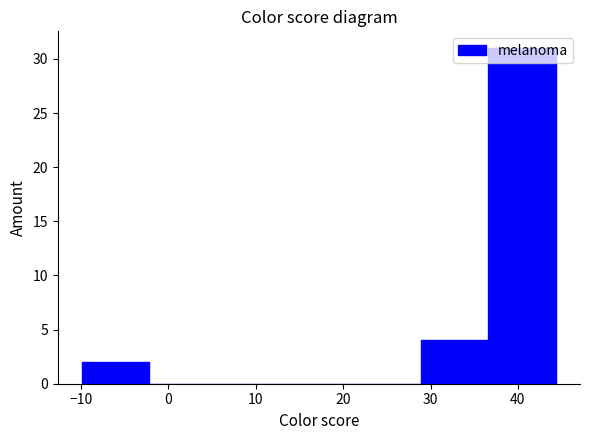

Reading left to right, transcribe this chart: for each bar, give the range it covers on the x-axis and its height. Neither the bar edges nor the heights are printed on the chart, so give them approximately, as read against the axes.

-10 to -2: 2
-2 to 6: 0
6 to 13: 0
13 to 21: 0
21 to 29: 0
29 to 37: 4
37 to 44: 31